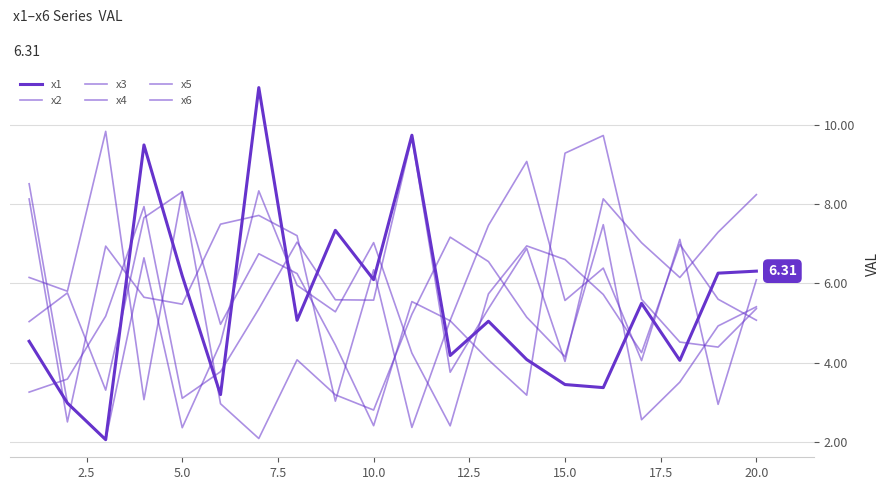

Where is the first local minimum for x5?

5.0